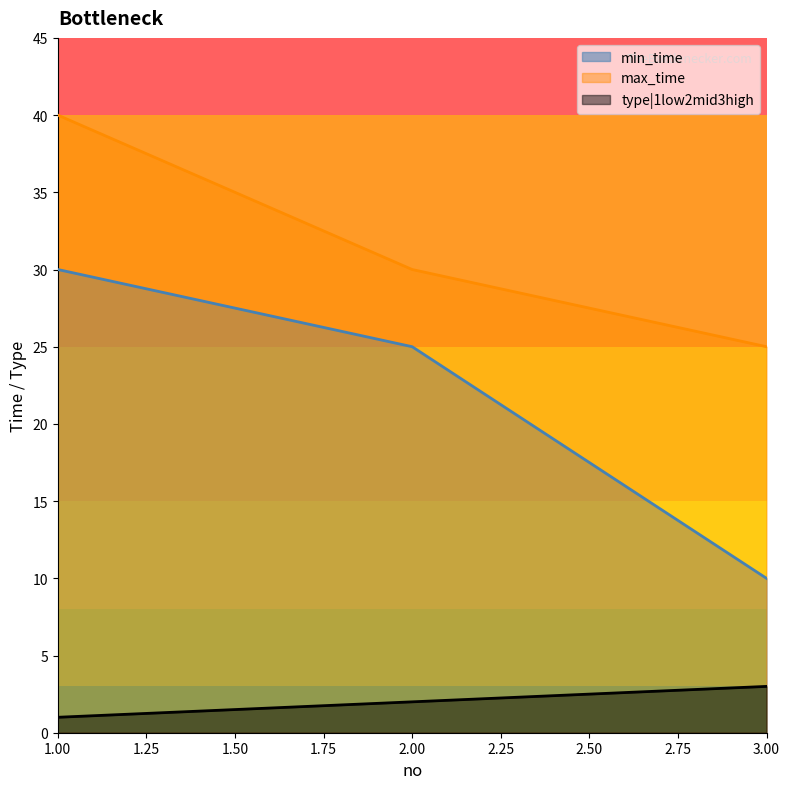

Reading left to right, what are all the values shown in this chart?

min_time: 30	25	10
max_time: 40	30	25
type|1low2mid3high: 1	2	3